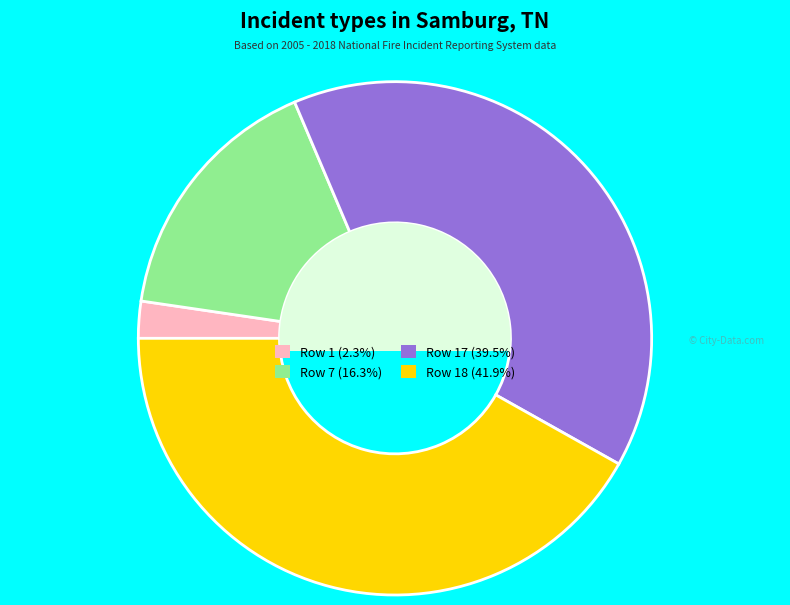

Is there any slice that represents more than half of the pie?

No